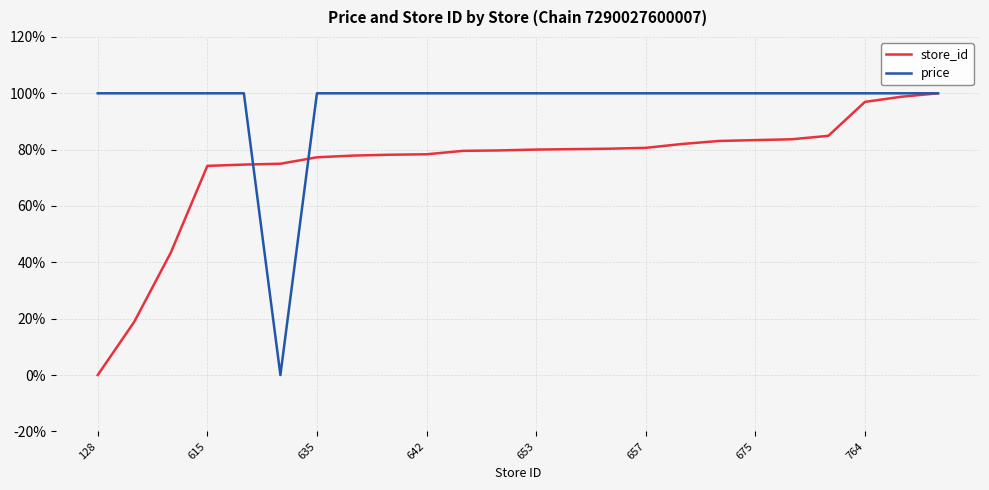

At how many categories does at least one series exceed 91?

23